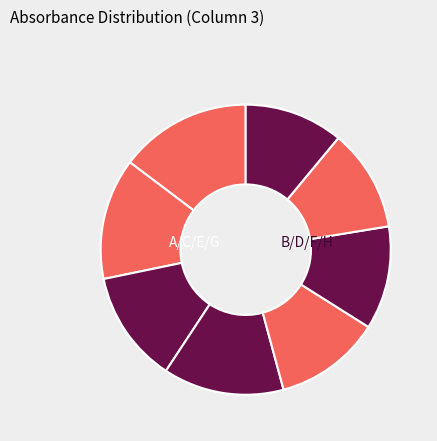

Count the number of slices in the pie.

8